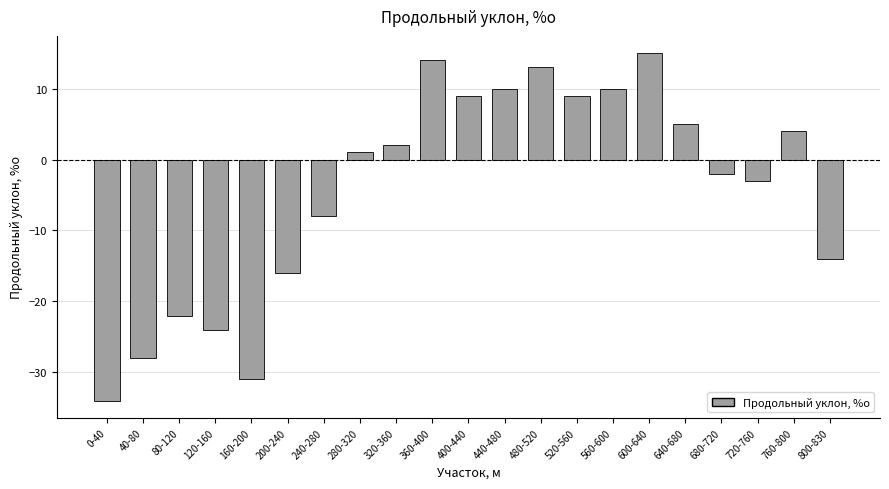

What is the difference between the maximum and minimum values?

49